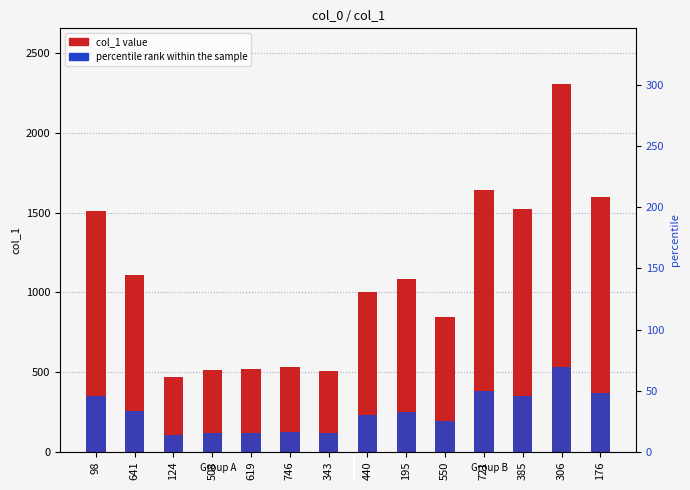

Is the value of col_1 at 306 greater than the value of percentile rank within the sample at 721?

Yes